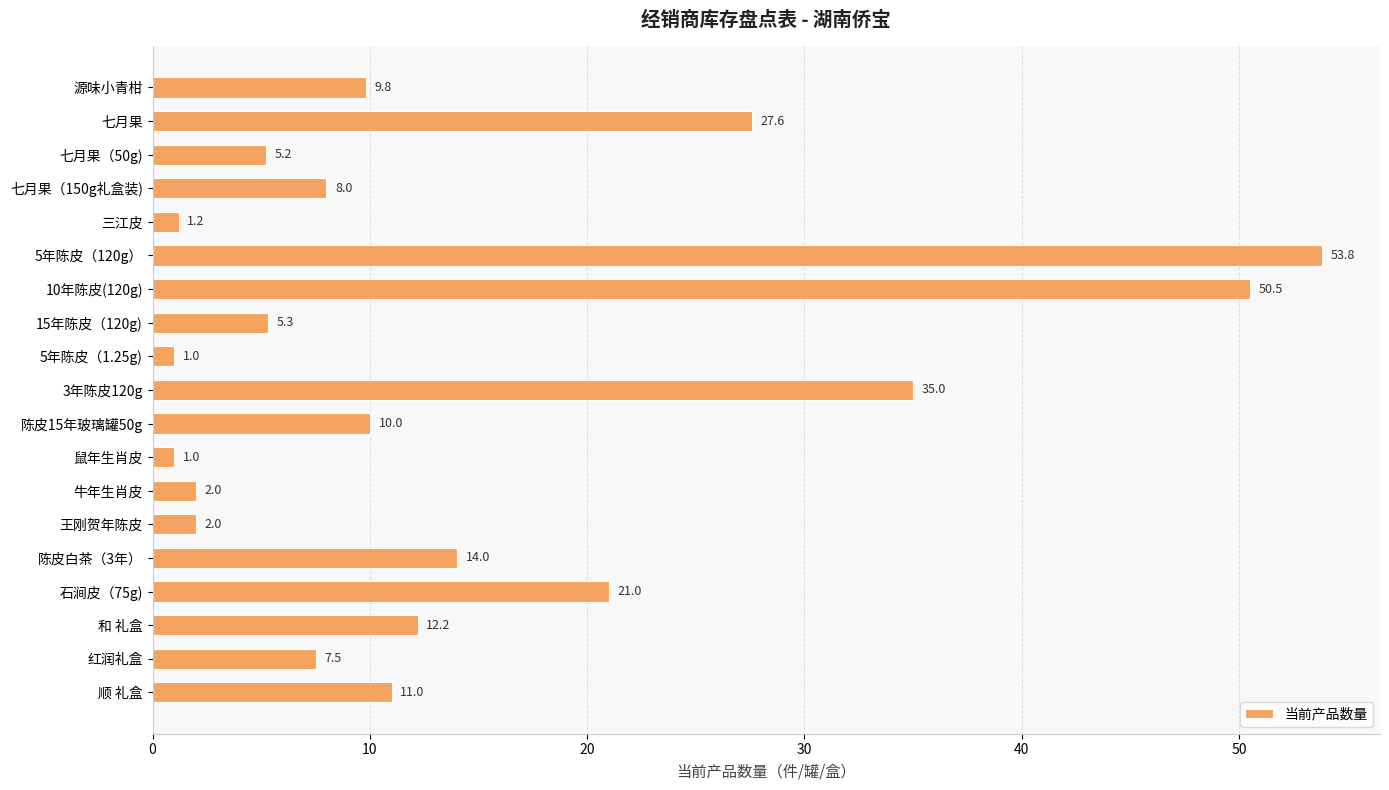

Does the chart contain any negative values?

No